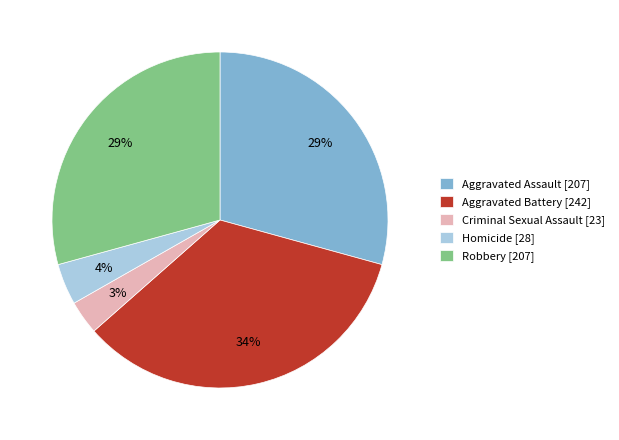

Do Aggravated Battery and Aggravated Assault together represent more than half of the pie?

Yes